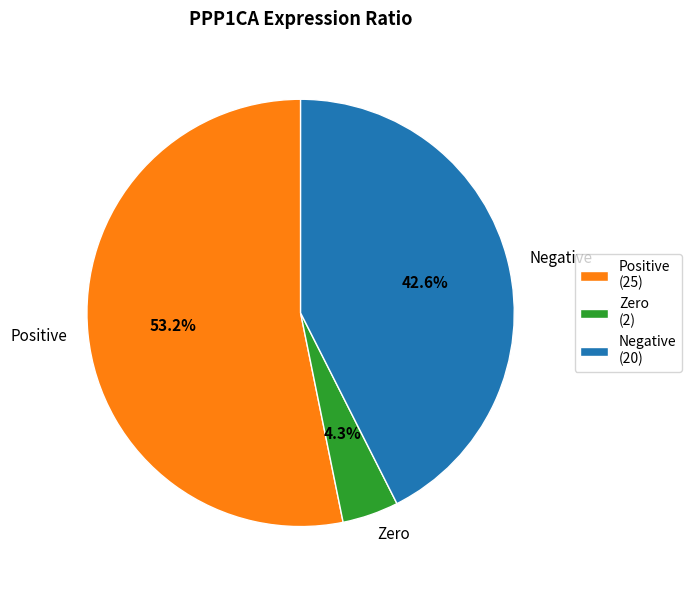

To the nearest percent, what is the average slice percentage?

33%